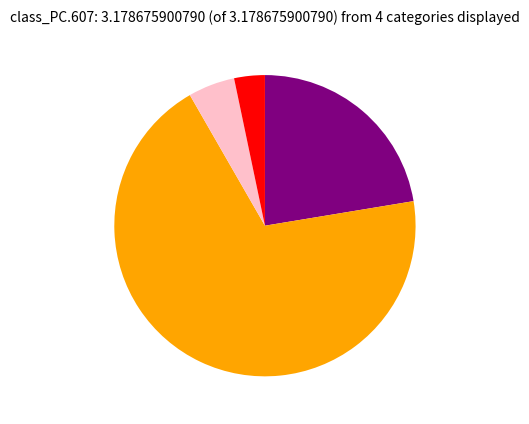

Is there any slice that represents more than half of the pie?

Yes